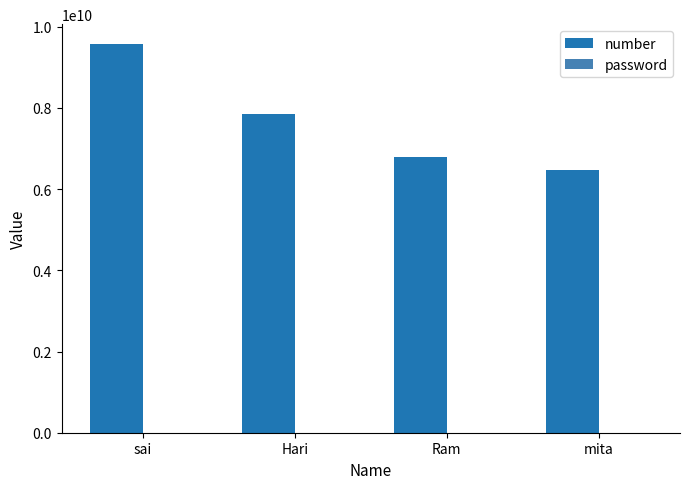

Which category has the highest value in the number series?

sai